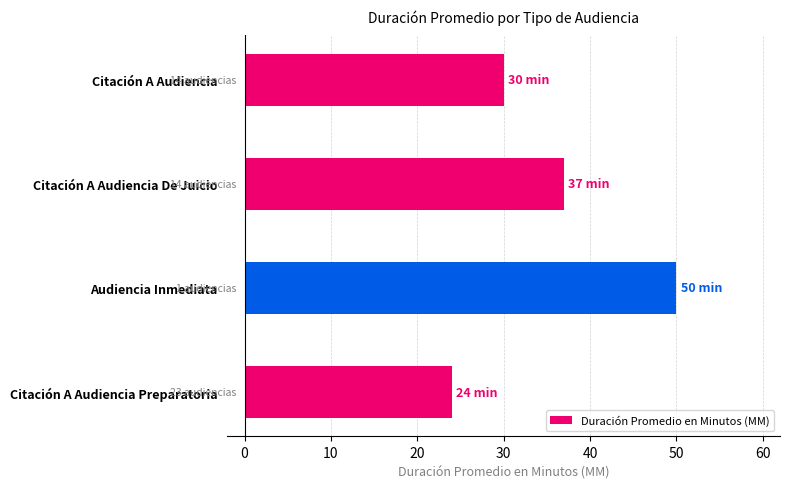

What value does the data have at Citación A Audiencia Preparatoria?

24